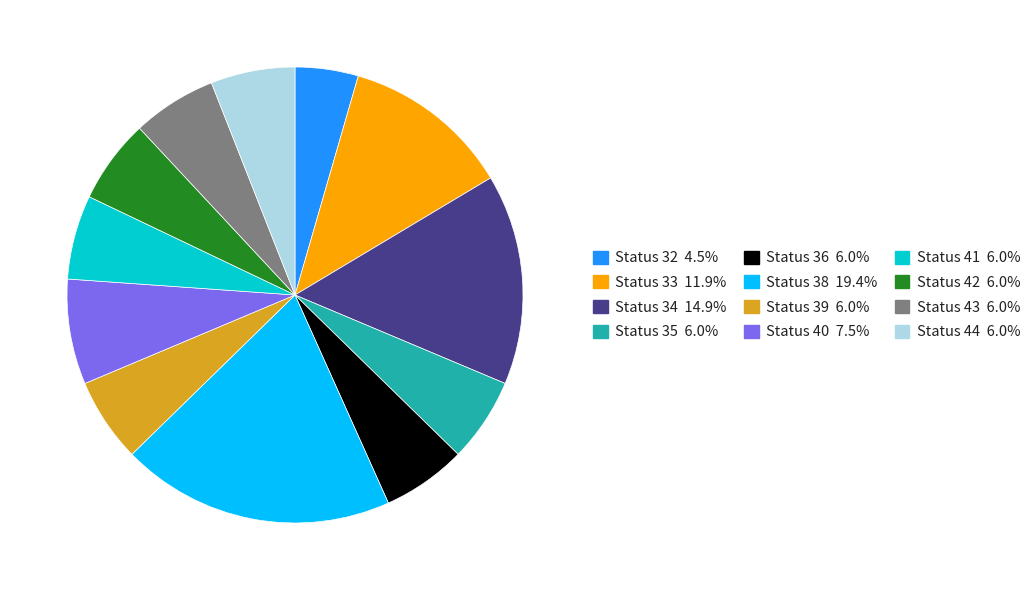

Is there a majority slice in this chart?

No